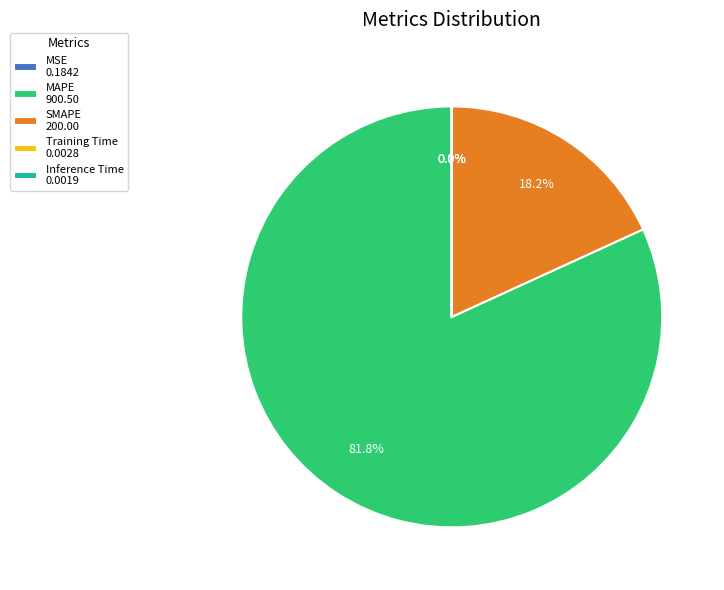

What percentage is NOT represented by MAPE 900.50?

18.2%